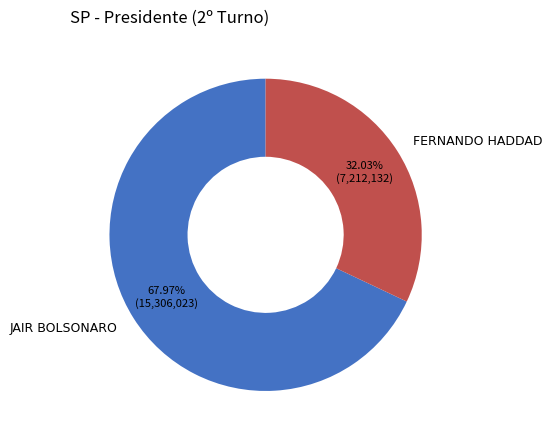

What percentage do FERNANDO HADDAD and JAIR BOLSONARO together represent?

100.0%